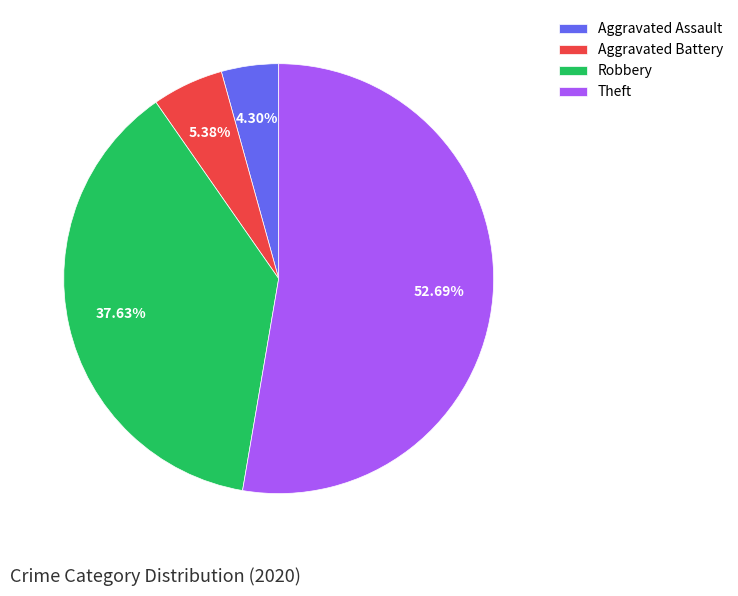

Count the number of slices in the pie.

4